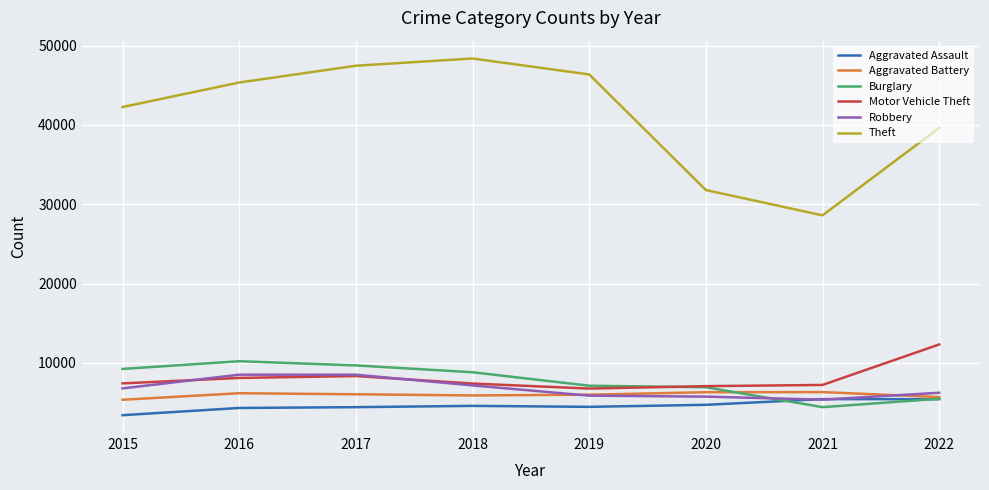

How many interior local peaks does the Theft series have?

1